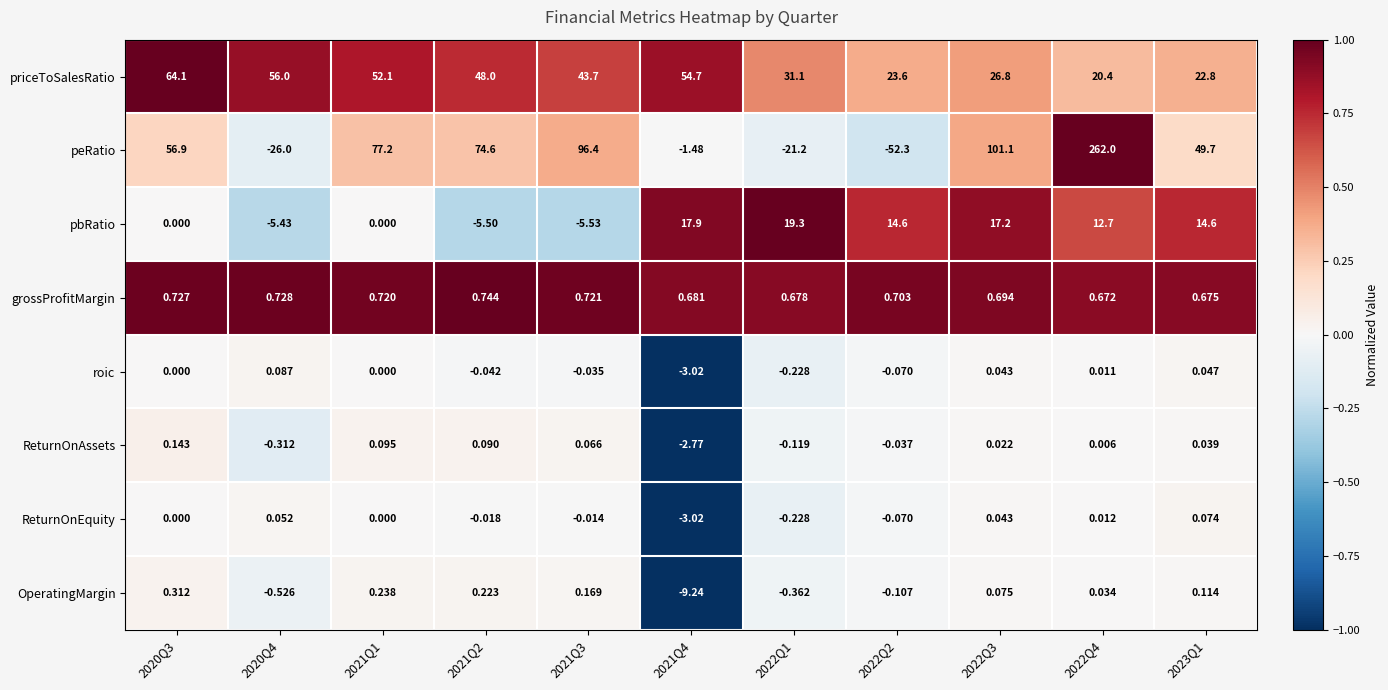

Count the number of categories in the chart.

11